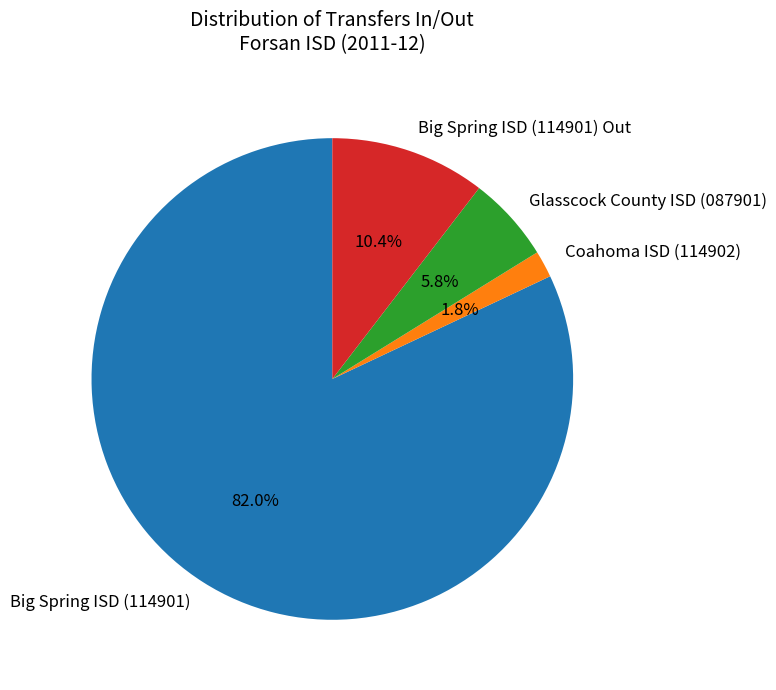

What is the smallest slice in the pie chart?

Coahoma ISD (114902)